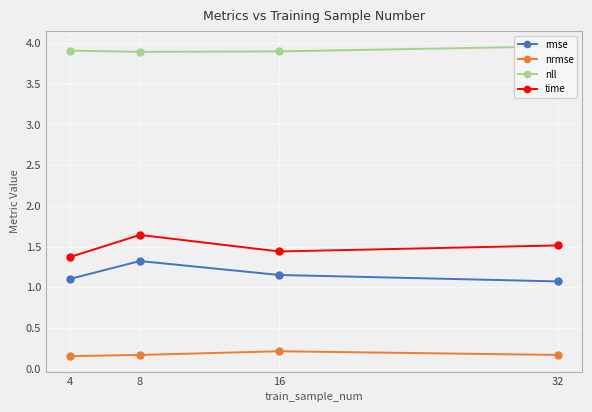

The nrmse series shows 0.2 at 16. True or false?

True